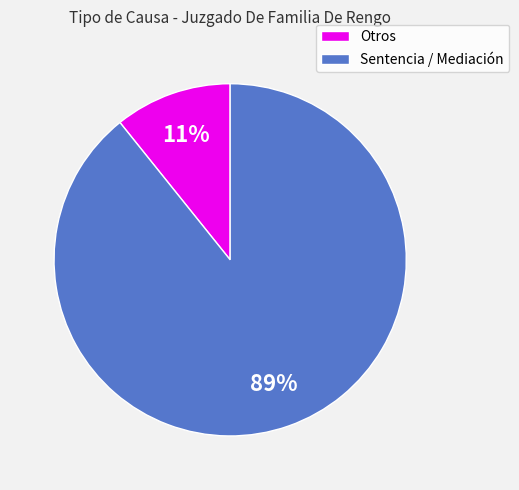

Which slice is the largest?

Sentencia / Mediación